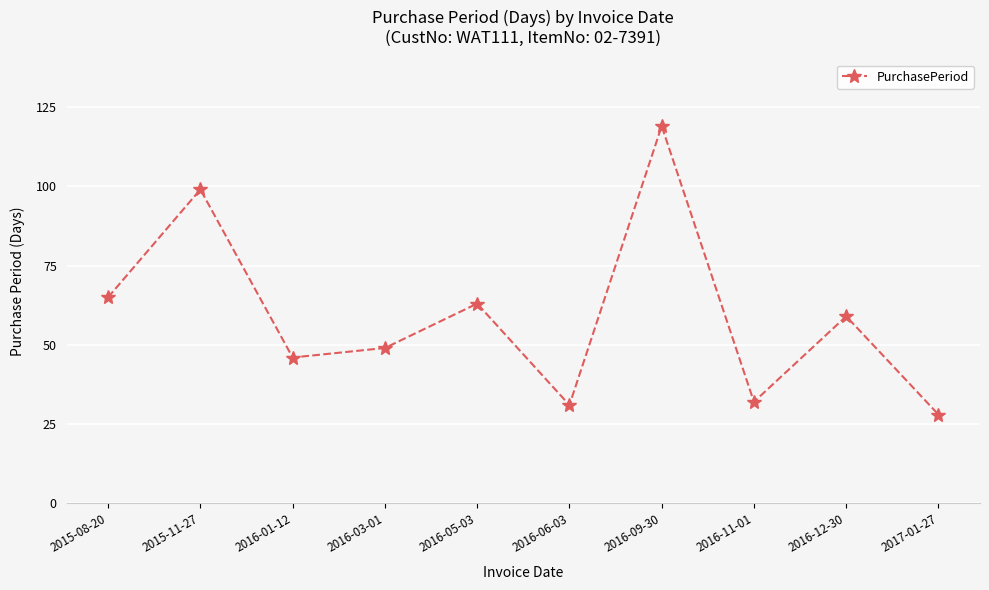

Which category has the lowest value across all series?

2017-01-27